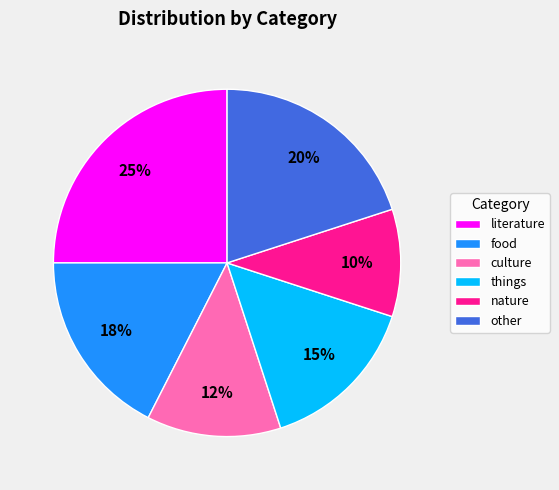

What percentage is the literature slice, to the nearest percent?

25%